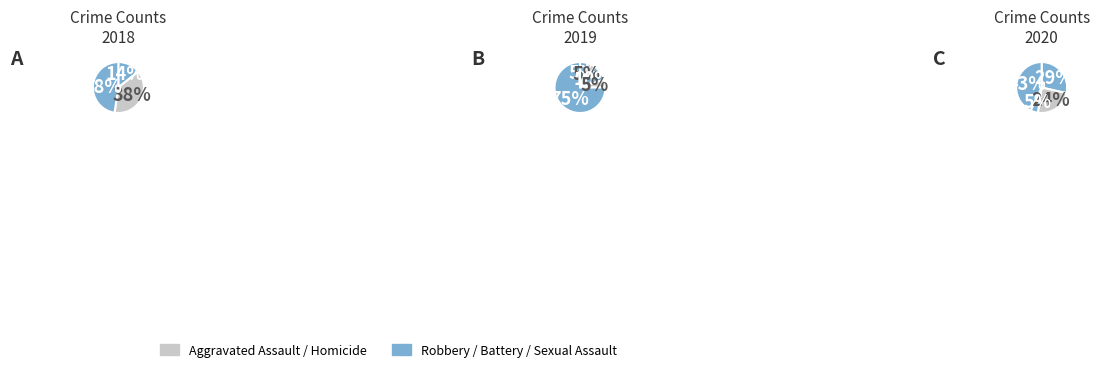

Is it true that Criminal Sexual Assault is 10% of the pie?

True